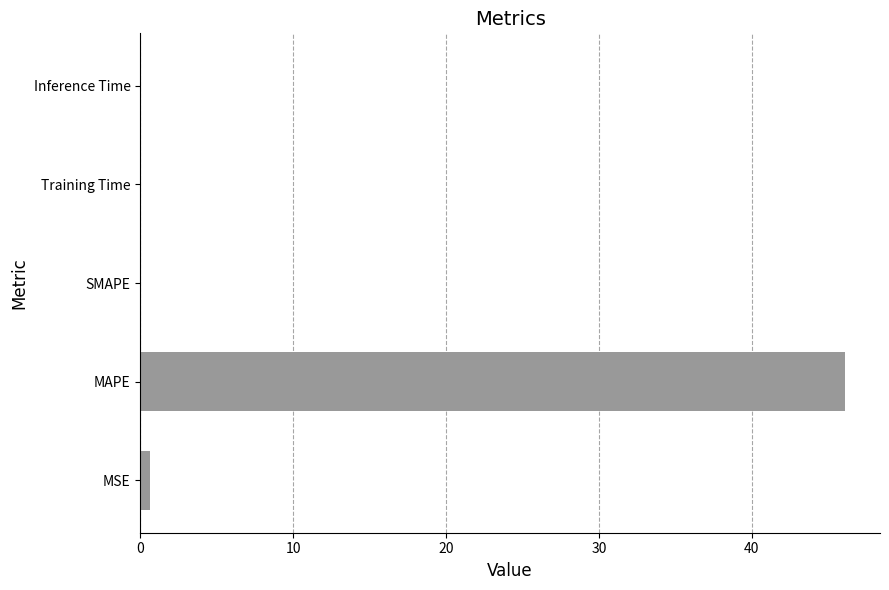

True or false: the data shows 0.0 at Training Time.

True